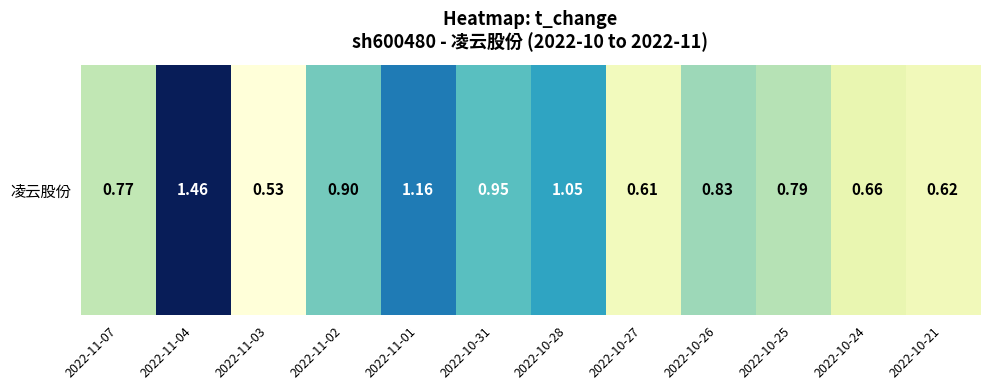

At which category does the chart reach its minimum across all series?

2022-11-03